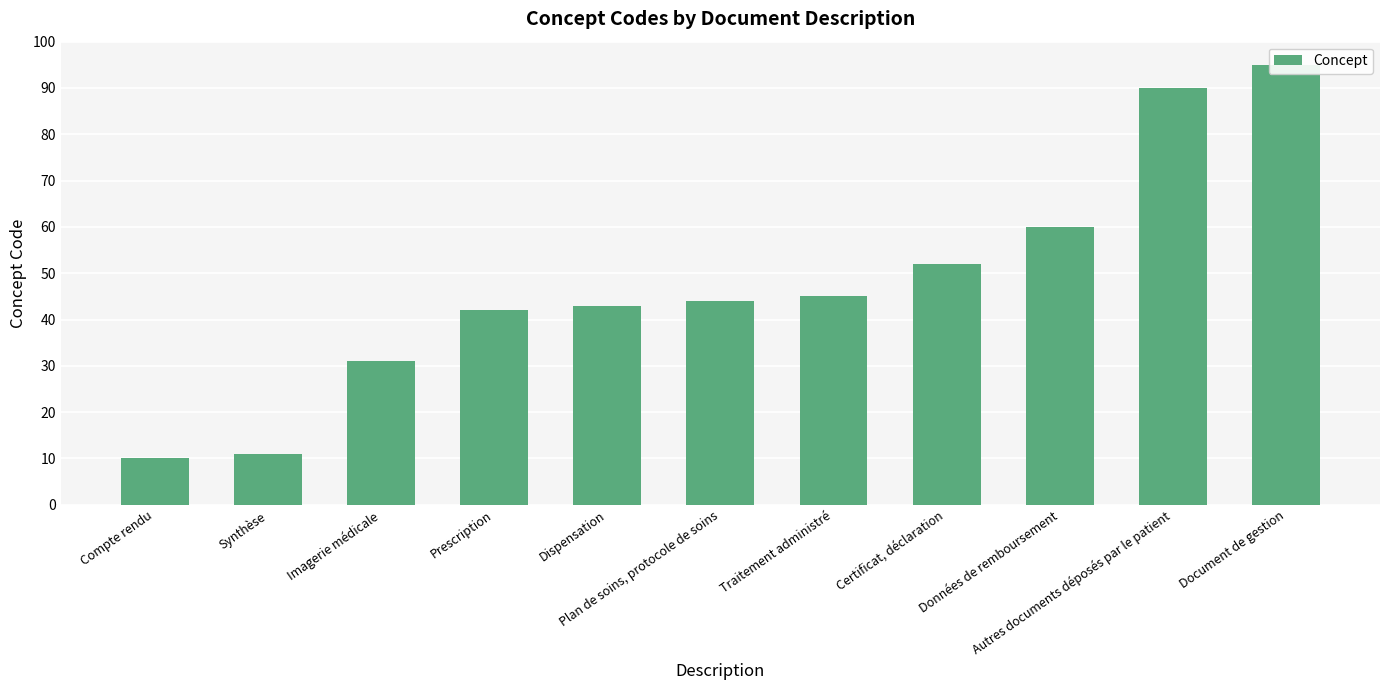

At which label does the data first exceed 44?

Traitement administré